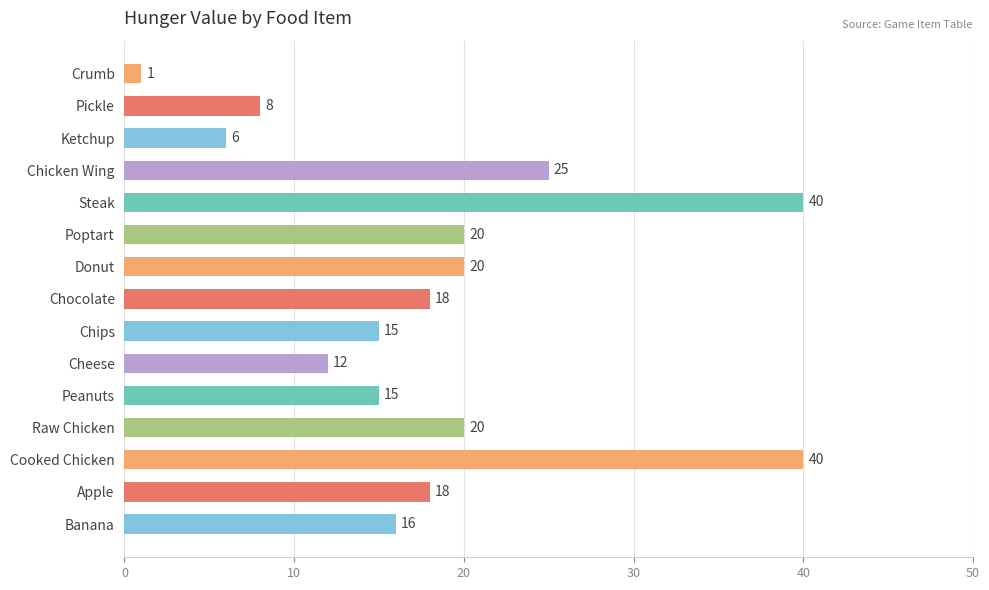

What is the difference between the second highest and minimum values?

39